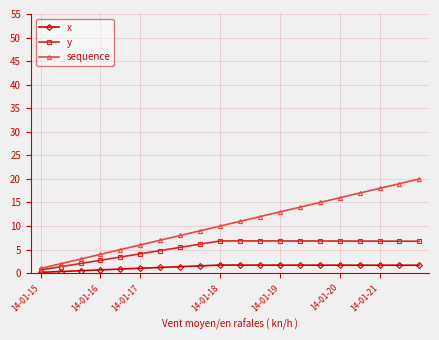

What is the value of the y point at the 3rd from the left?

2.1